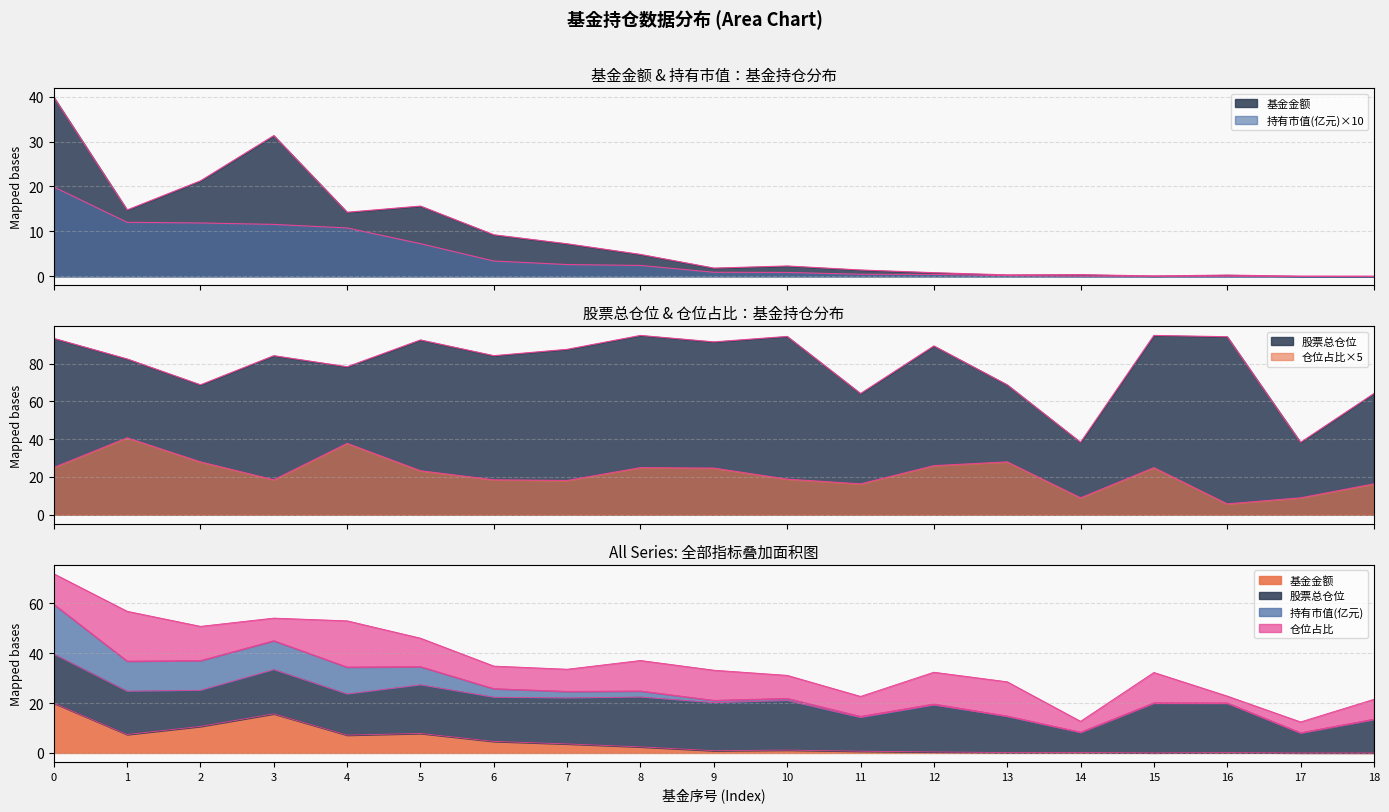

Is it true that 基金金额 equals 1.8 at 9?

True